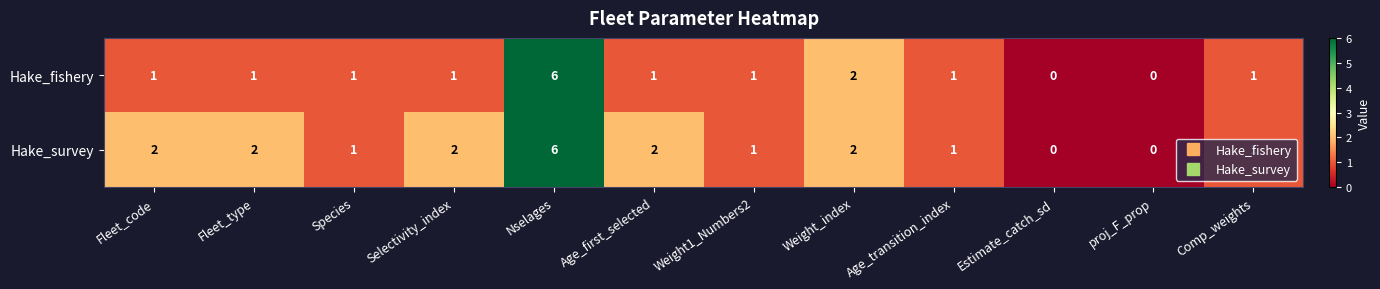

What is the difference between the maximum and second lowest values in the Hake_survey series?

6